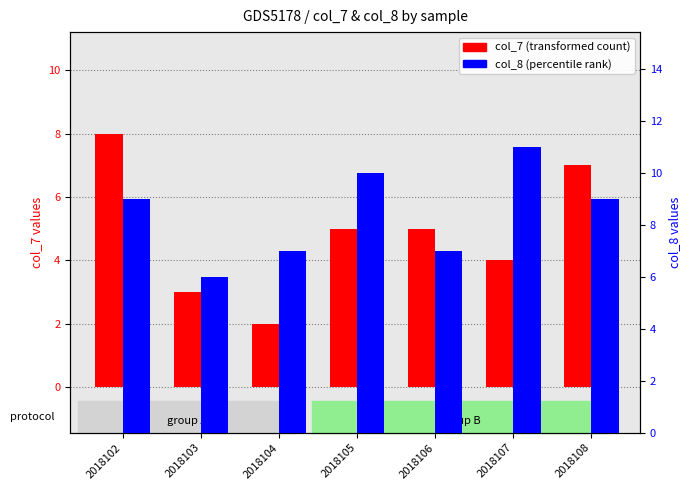

Read the col_8 value at 2018104.

7